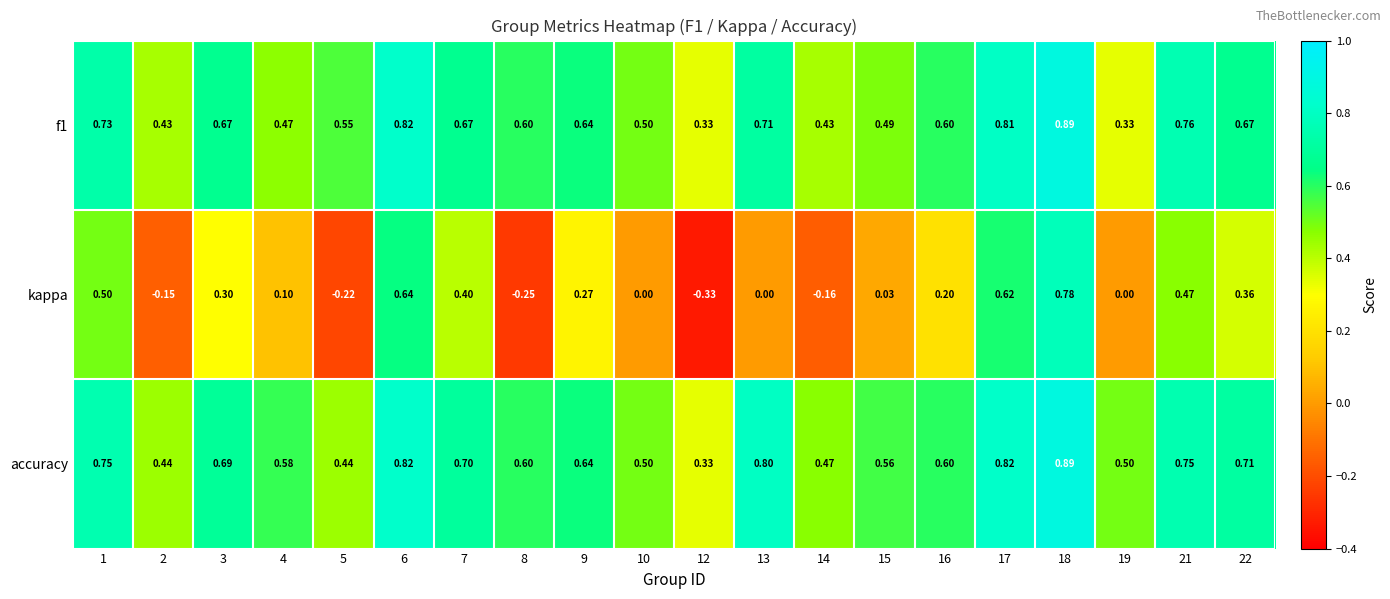

At 4, list the series in order from smallest to largest.

kappa, f1, accuracy